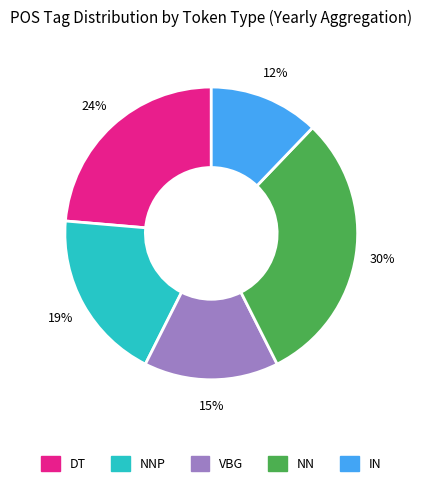

Is there any slice that represents more than half of the pie?

No